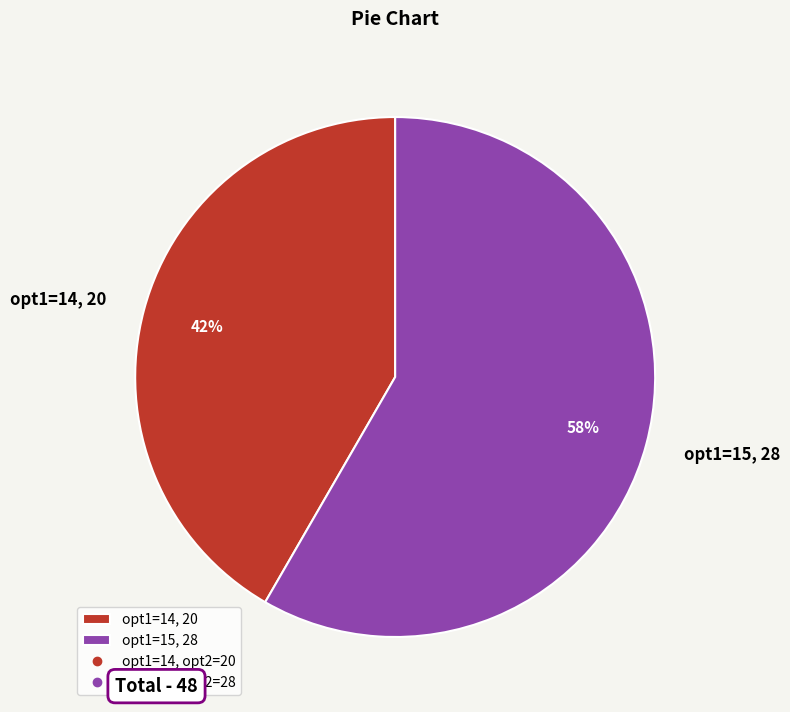

Rank the categories by value from lowest to highest.

opt1=14, 20, opt1=15, 28